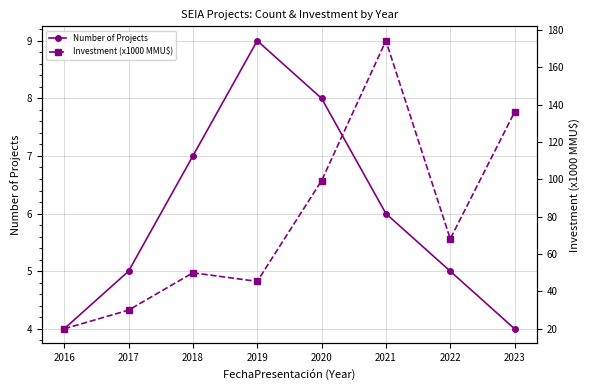

Which label corresponds to the largest value in the chart?

2021